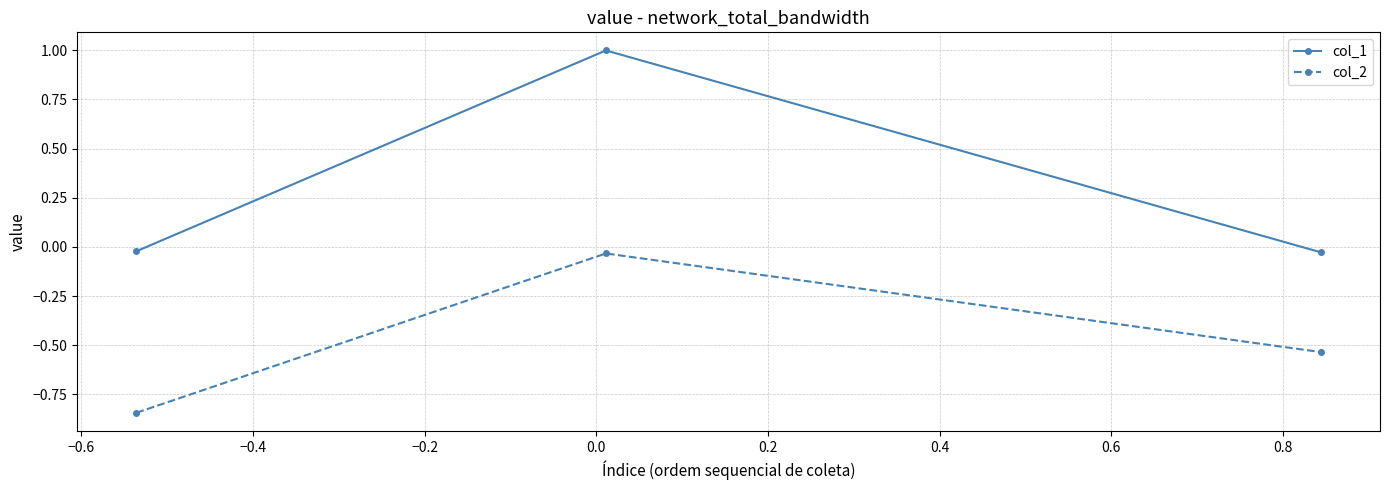

What is the difference between the maximum and minimum values in the col_2 series?

0.8